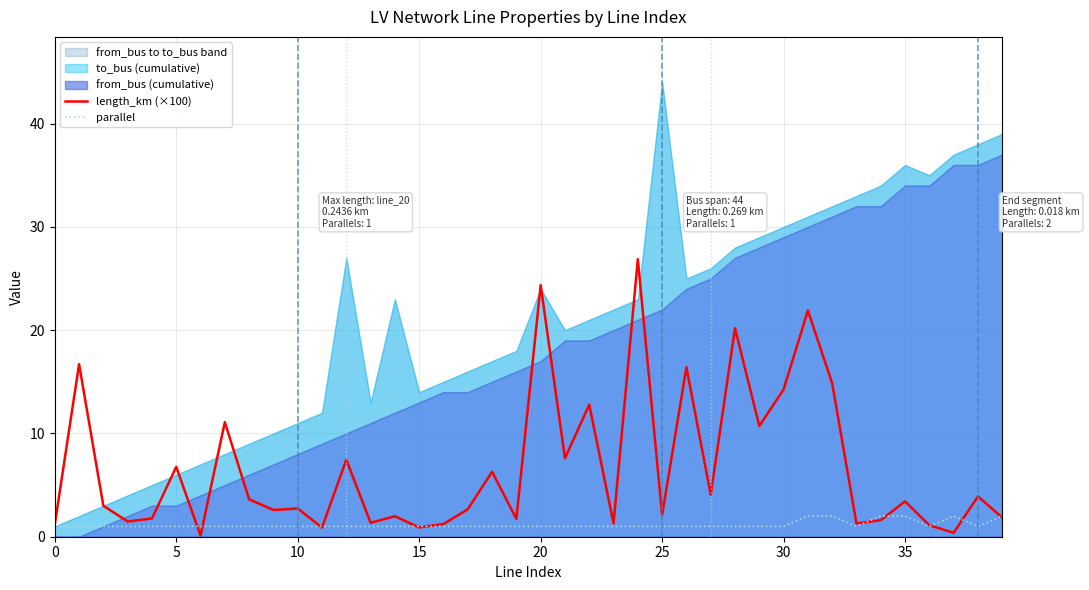

What is the minimum value for parallel?

1.0